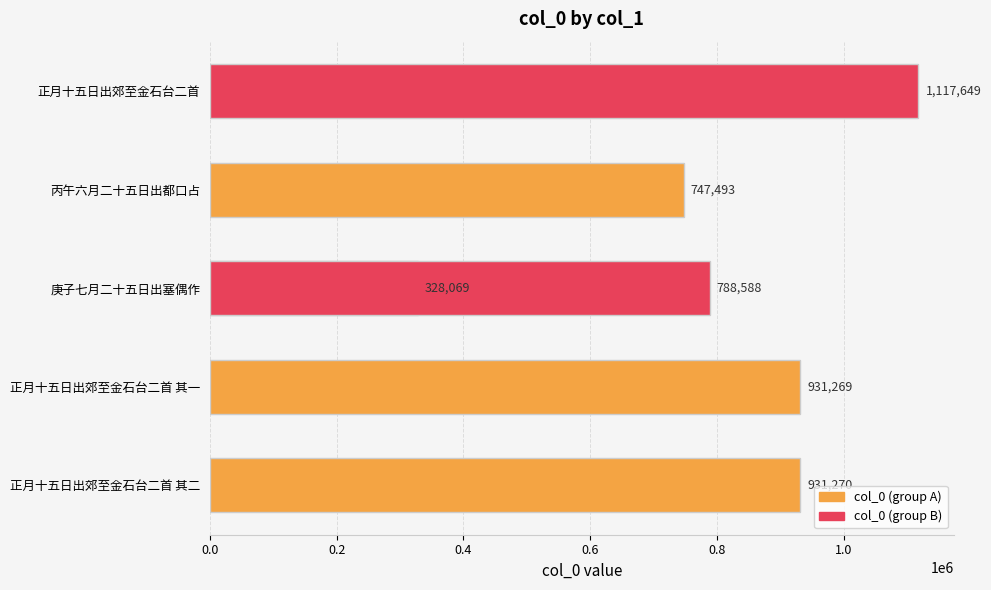

Which has a higher value, 正月十五日出郊至金石台二首 其一 or 正月十五日出郊至金石台二首?

正月十五日出郊至金石台二首